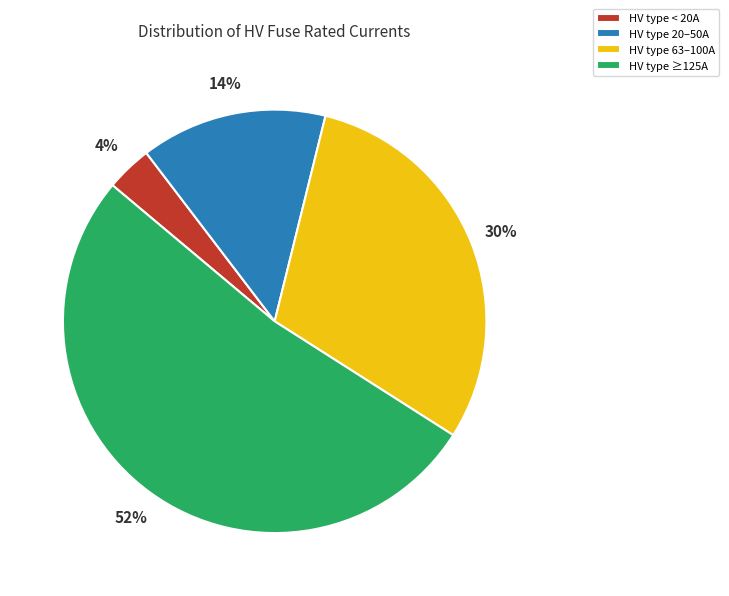

Between HV type ≥125A and HV type 63–100A, which is larger?

HV type ≥125A